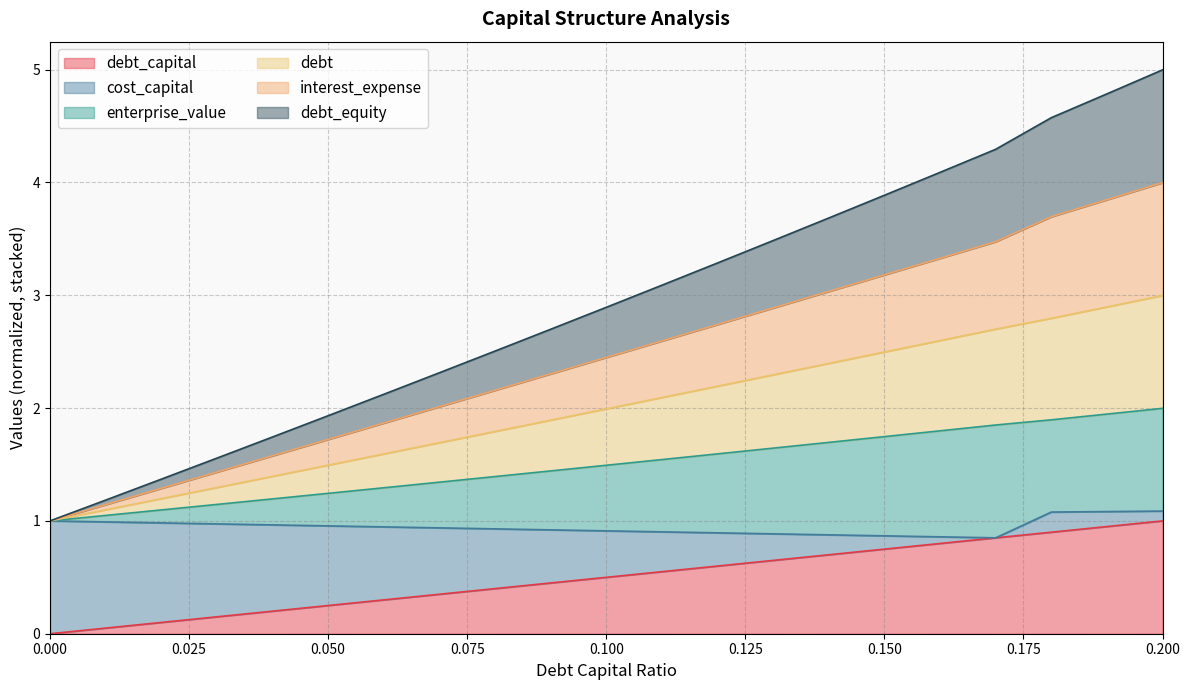

Read the debt_capital value at 0.05.

0.2